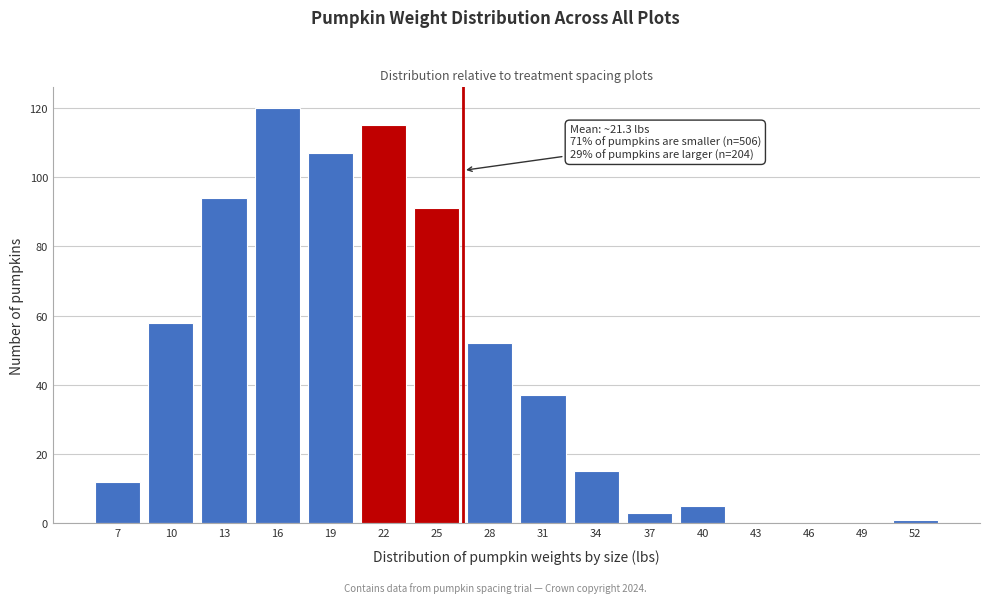

Reading left to right, what are all the values shown in this chart?

7=12	10=58	13=94	16=120	19=107	22=115	25=91	28=52	31=37	34=15	37=3	40=5	43=0	46=0	49=0	52=1